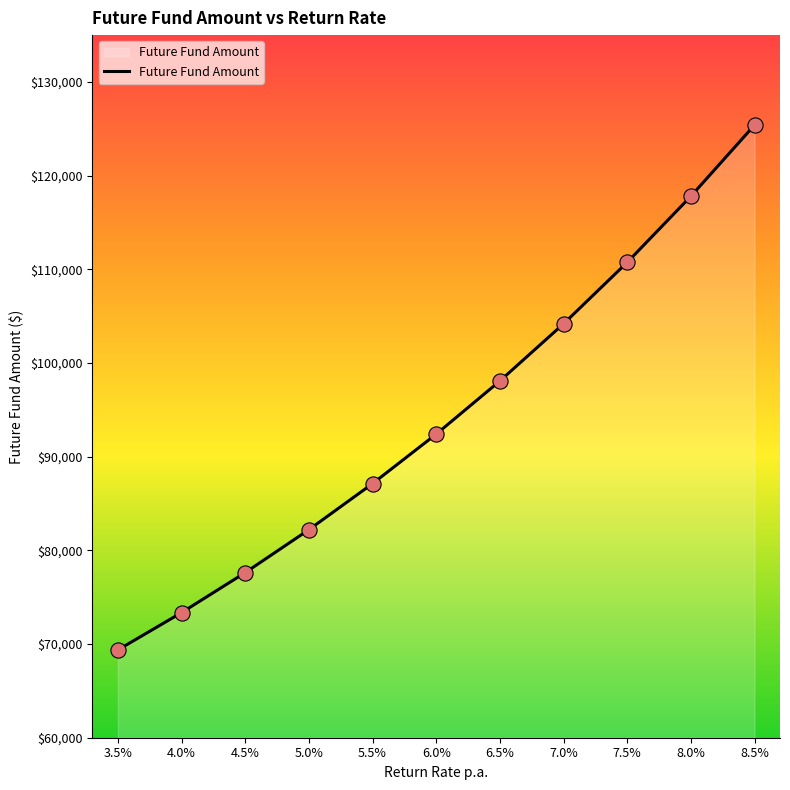

What is the ratio of the value at 3.5% to the value at 4.0%?

0.9